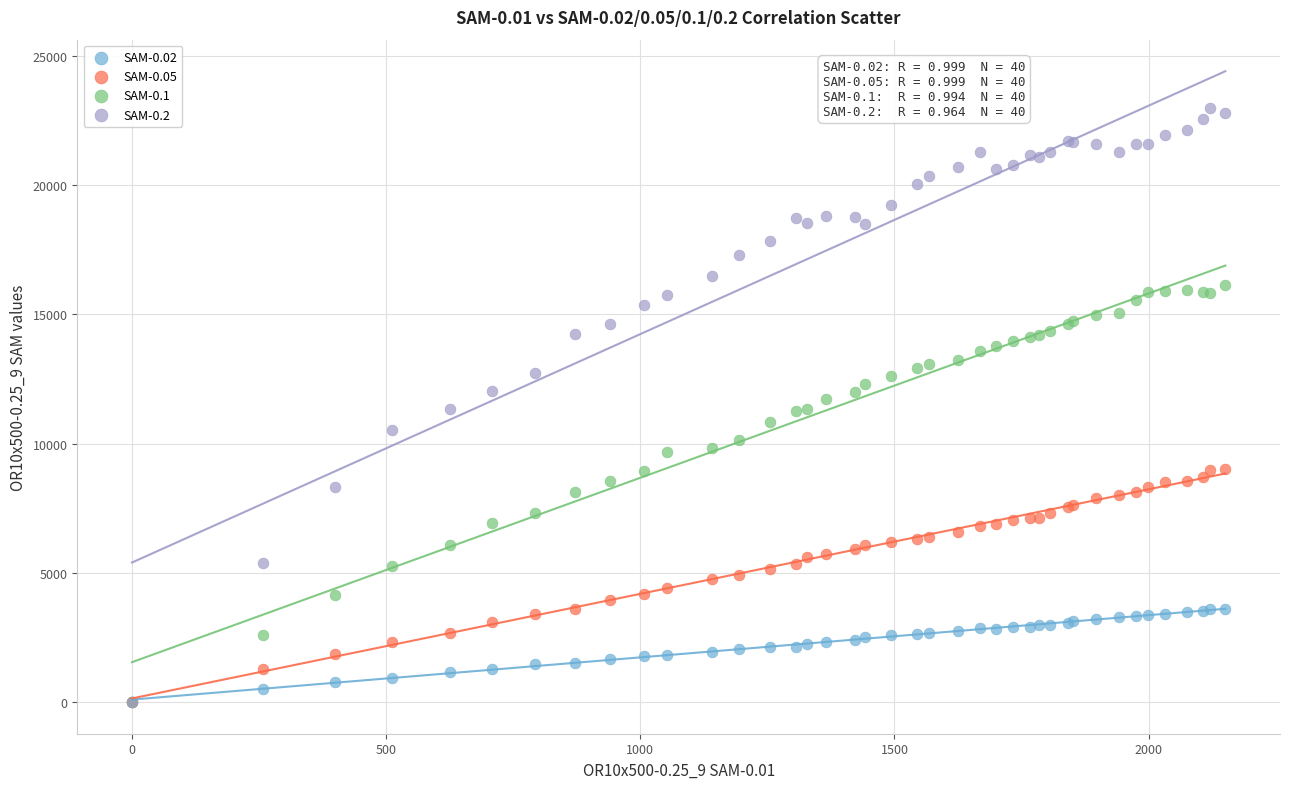

Which series contains the highest Y value?

SAM-0.2